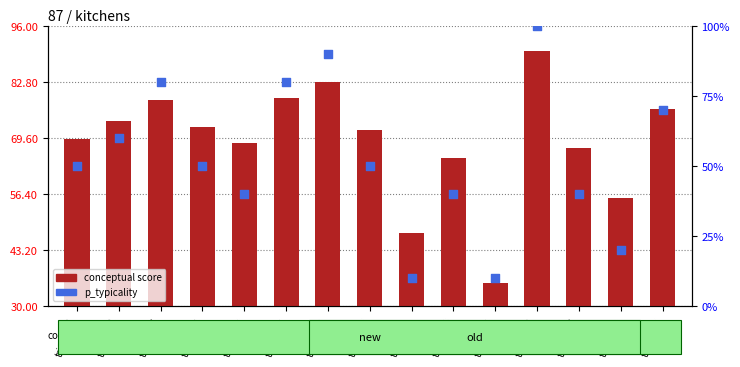

Which series reaches the maximum Y coordinate?

conceptual score